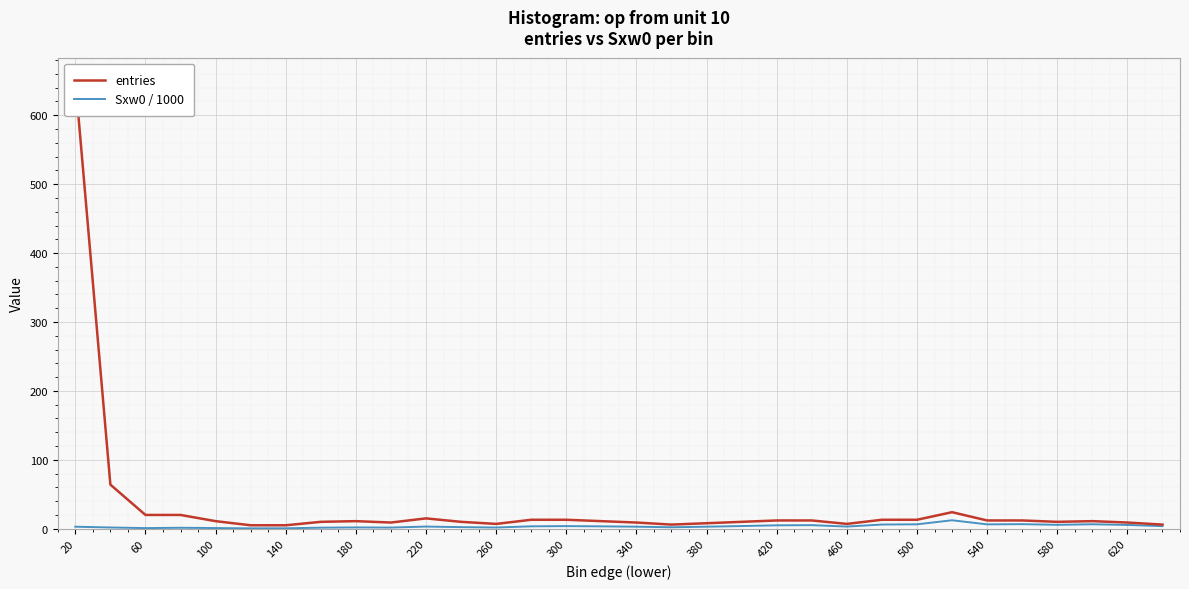

Rank the series by their maximum value, from lowest to highest.

Sxw0 / 1000, entries